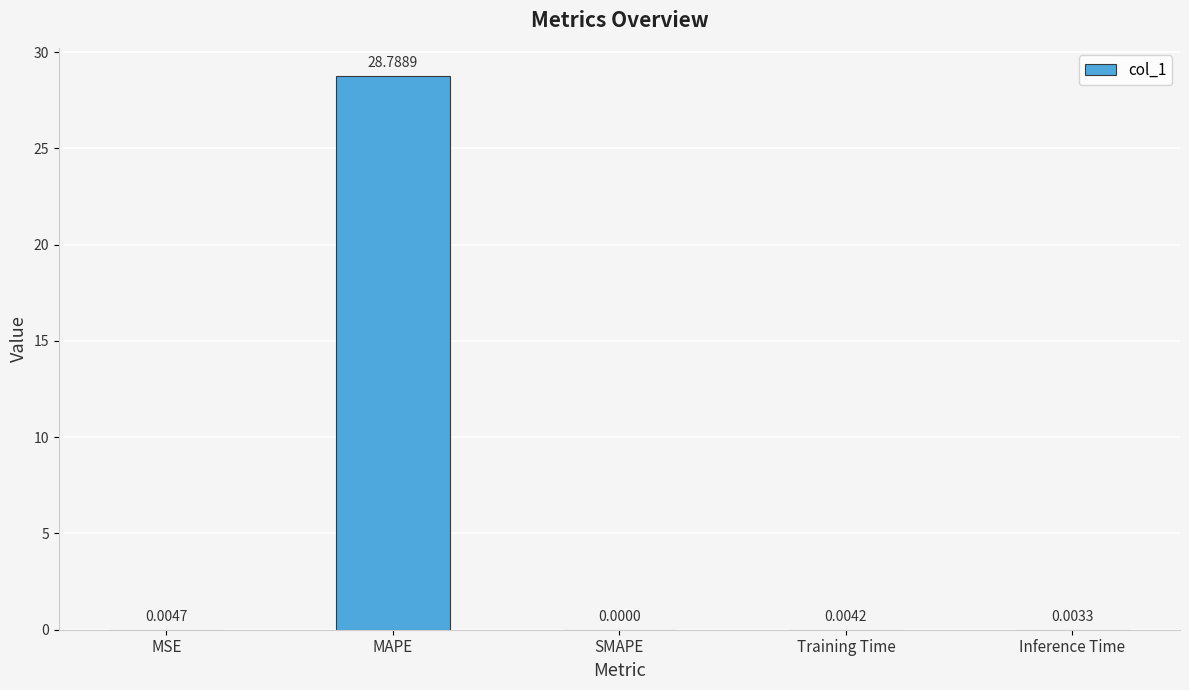

How many series are shown in this chart?

1